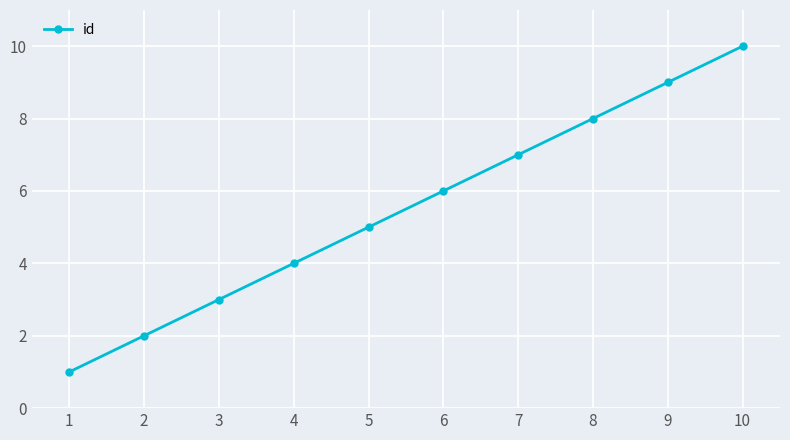

Rank the categories by value from lowest to highest.

1, 2, 3, 4, 5, 6, 7, 8, 9, 10